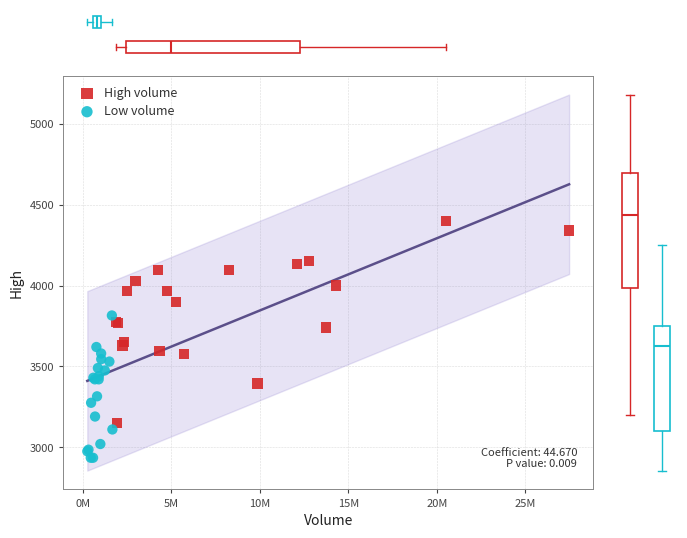

Which series has the largest Y range (max minus min)?

High volume